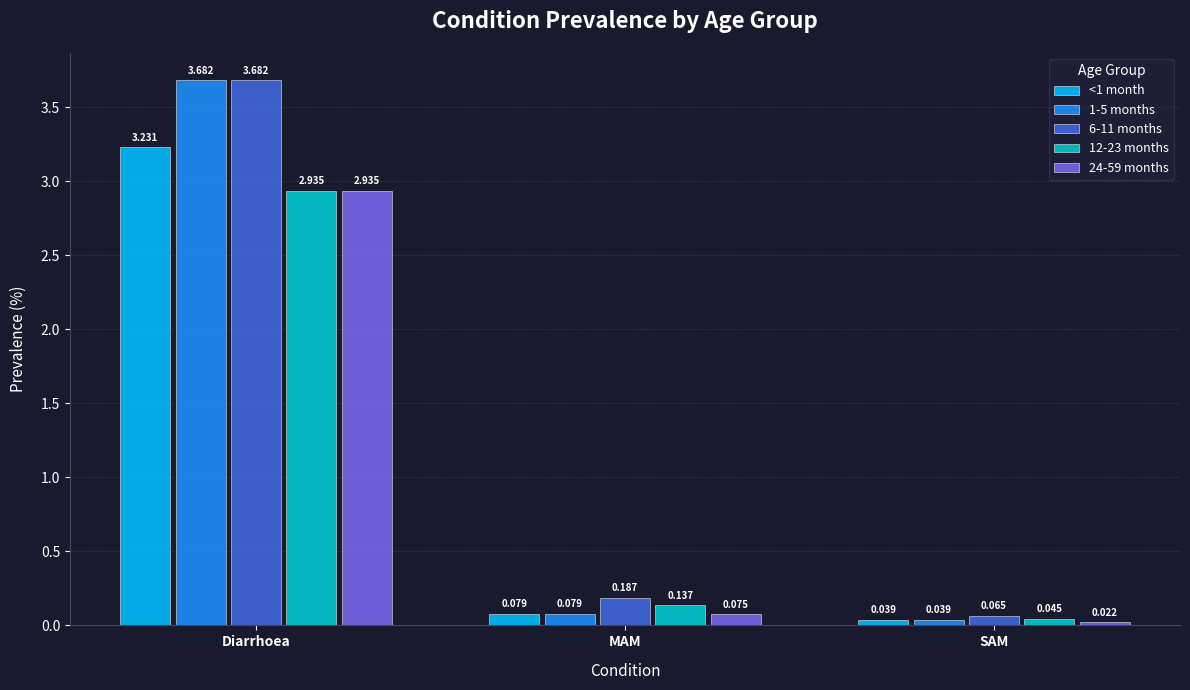

What value does the 1-5 months series have at Diarrhoea?

3.7